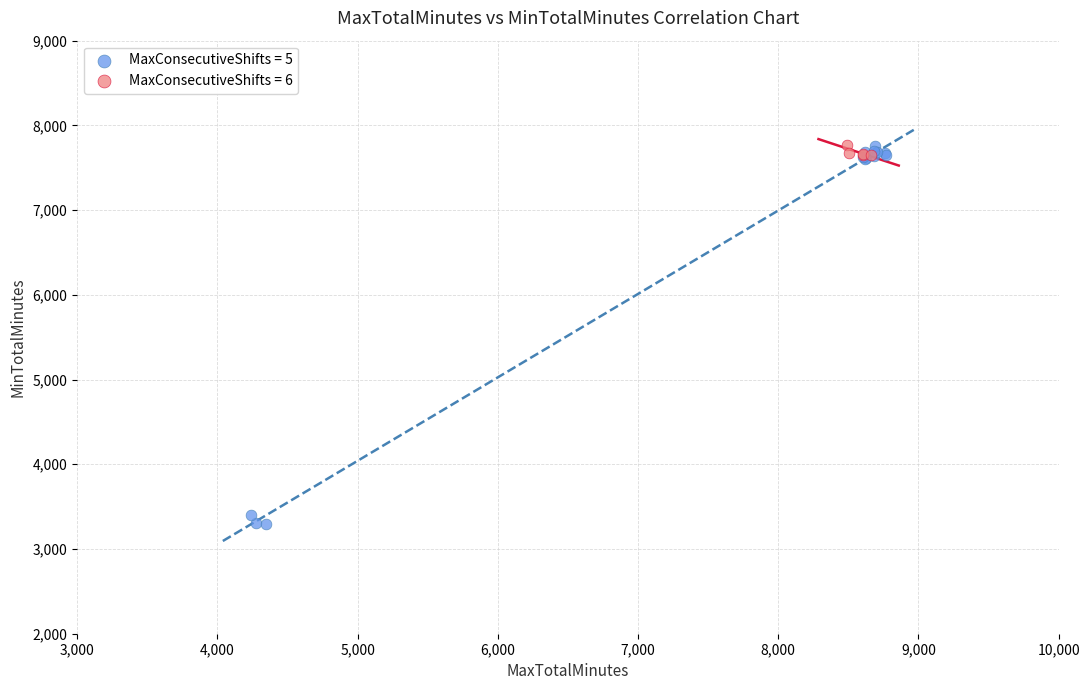

Which series contains the lowest Y value?

MaxConsecutiveShifts = 5